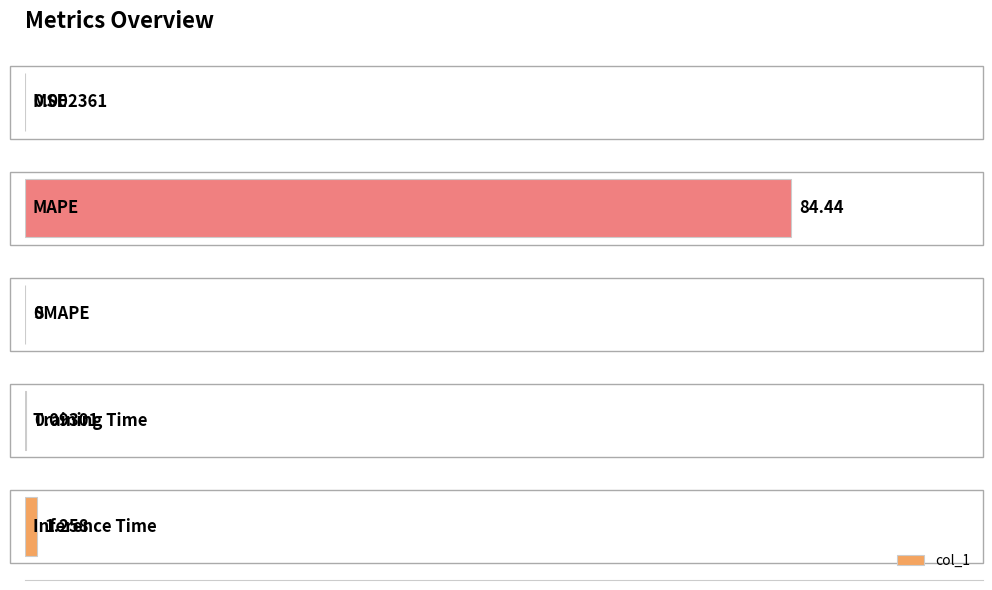

Where is the data nearest to the value 42?

80